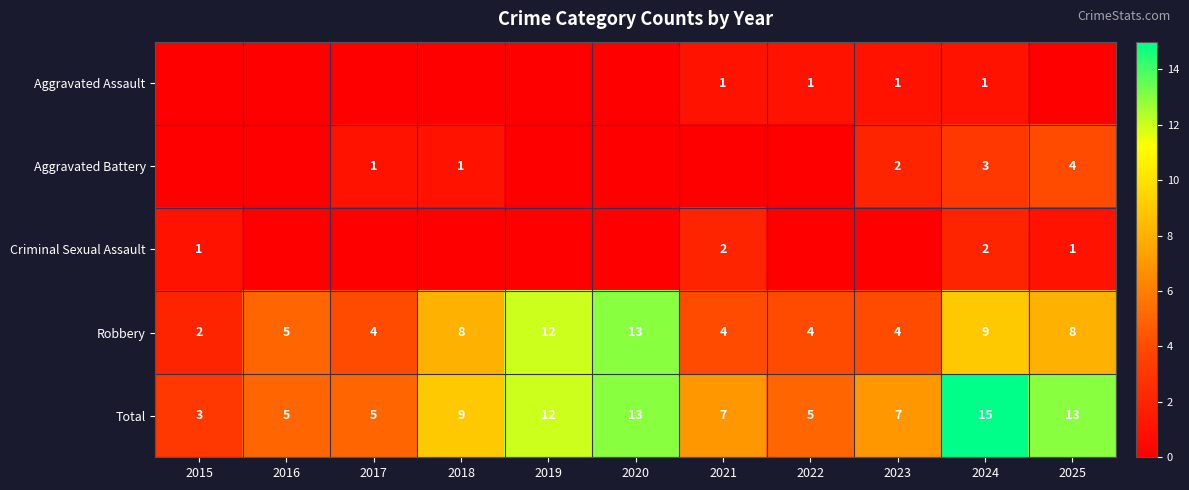

At how many categories does at least one series exceed 4?

10